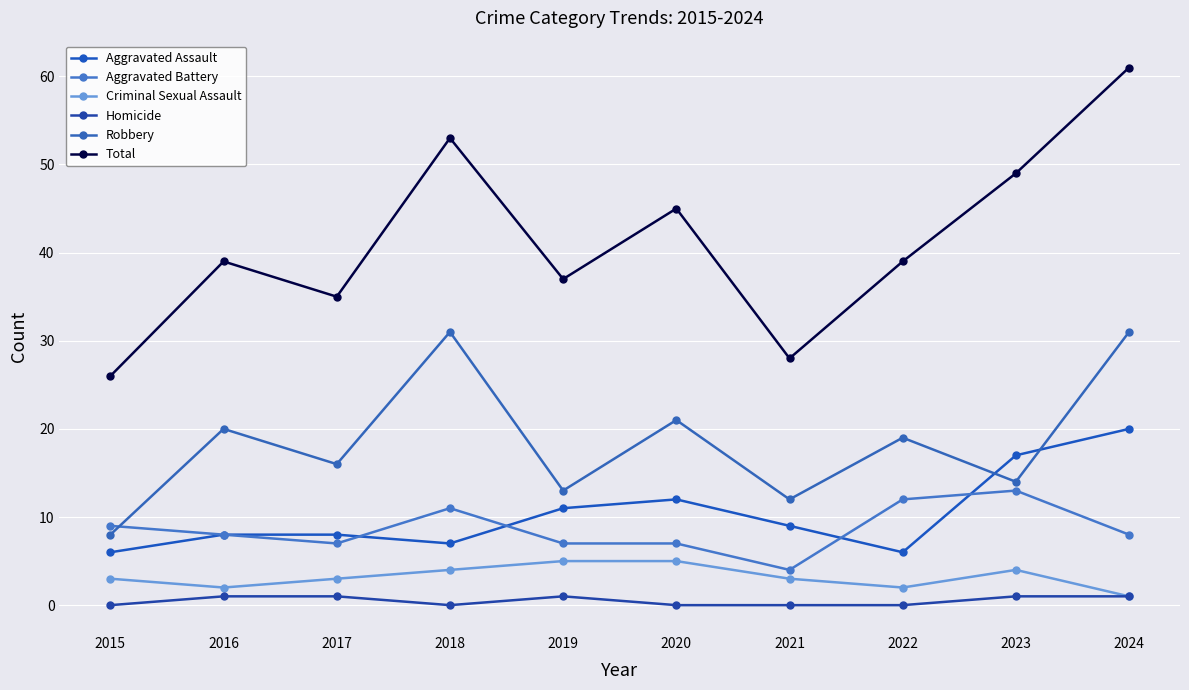

Which series has the largest total across all categories?

Total